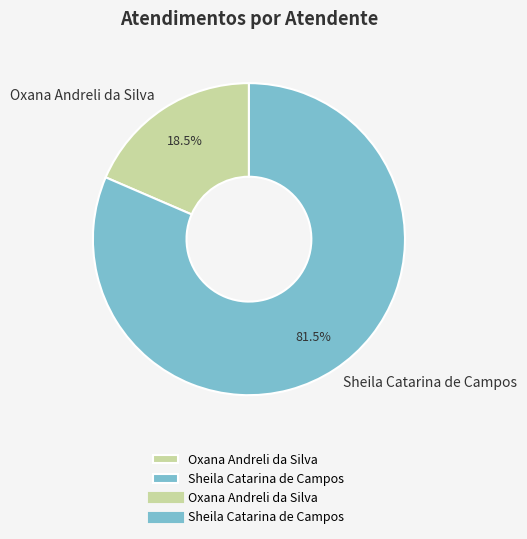

What is the largest slice in the pie chart?

Sheila Catarina de Campos